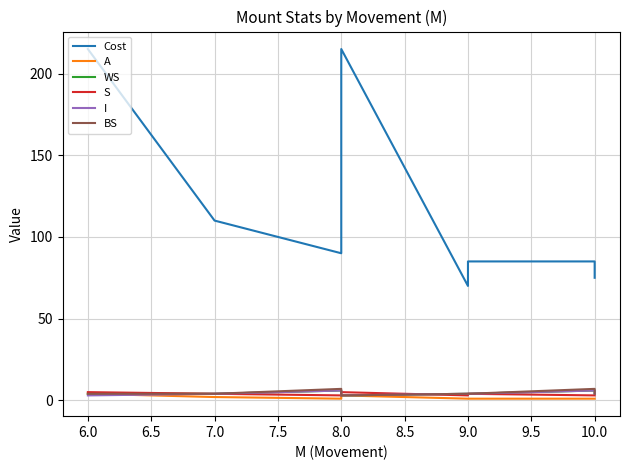

True or false: A has a value of 3 at 8.0.

True